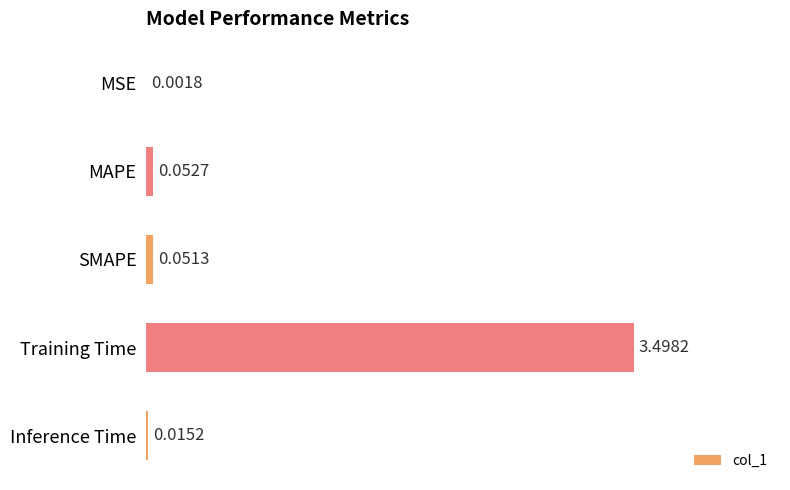

What is the sum of the values at Training Time and MSE?

3.5